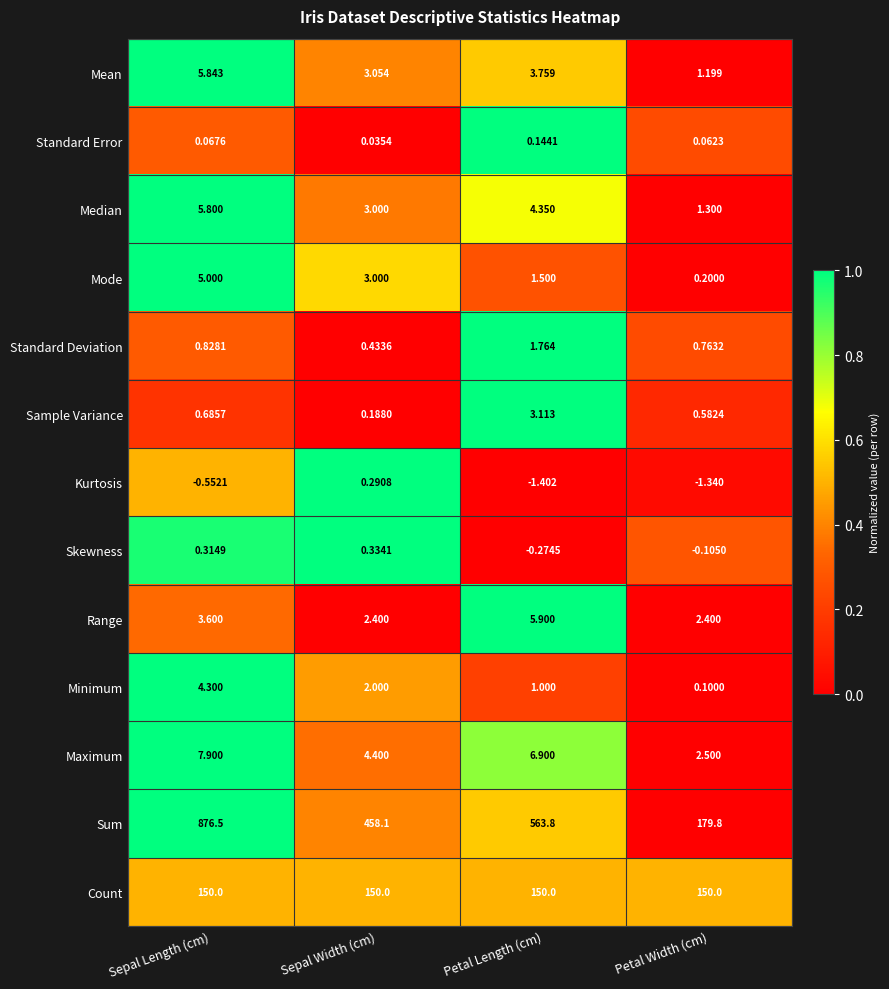

How many distinct data groups are displayed?

13